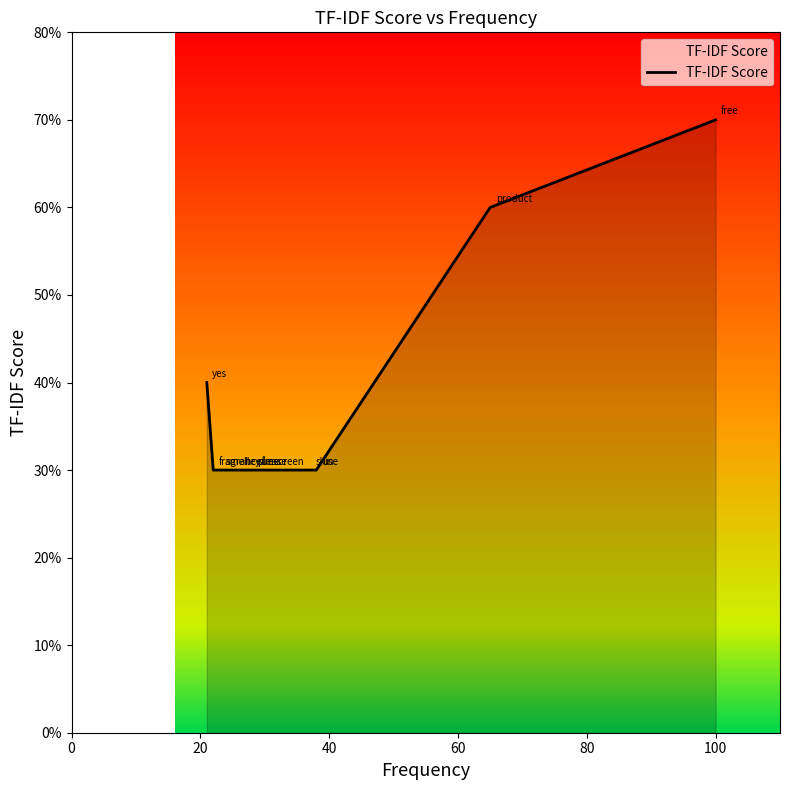

How many values are between 0 and 1?

10